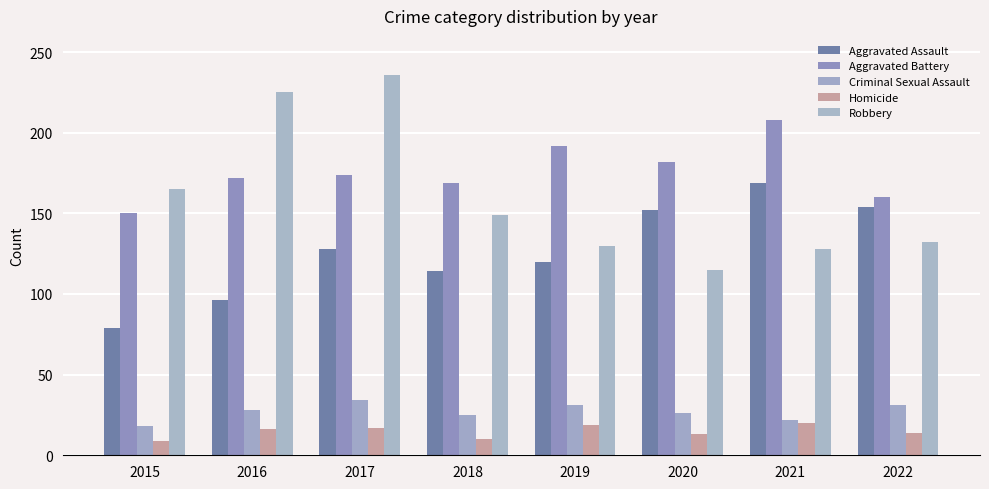

Rank the series by their maximum value, from lowest to highest.

Homicide, Criminal Sexual Assault, Aggravated Assault, Aggravated Battery, Robbery